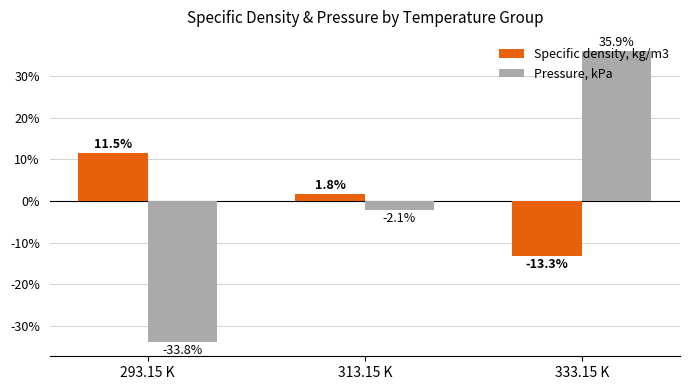

Reading left to right, extract all data points from this chart.

Specific density, kg/m3: 11.5	1.8	-13.3
Pressure, kPa: -33.8	-2.1	35.9